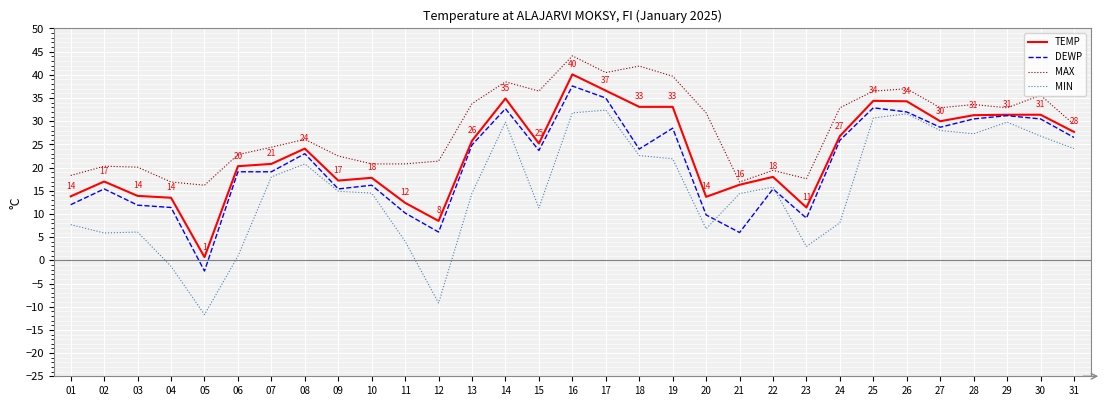

Is it true that MAX equals 11.8 at 10?

False